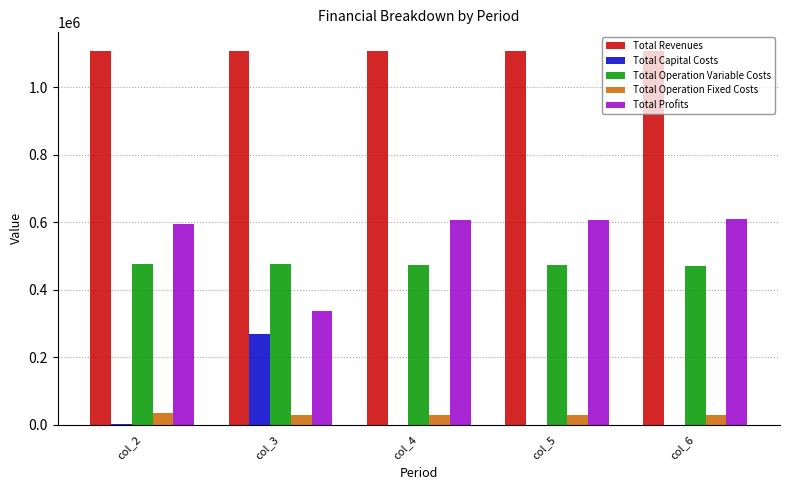

What is the maximum value shown in the chart?

1108247.0